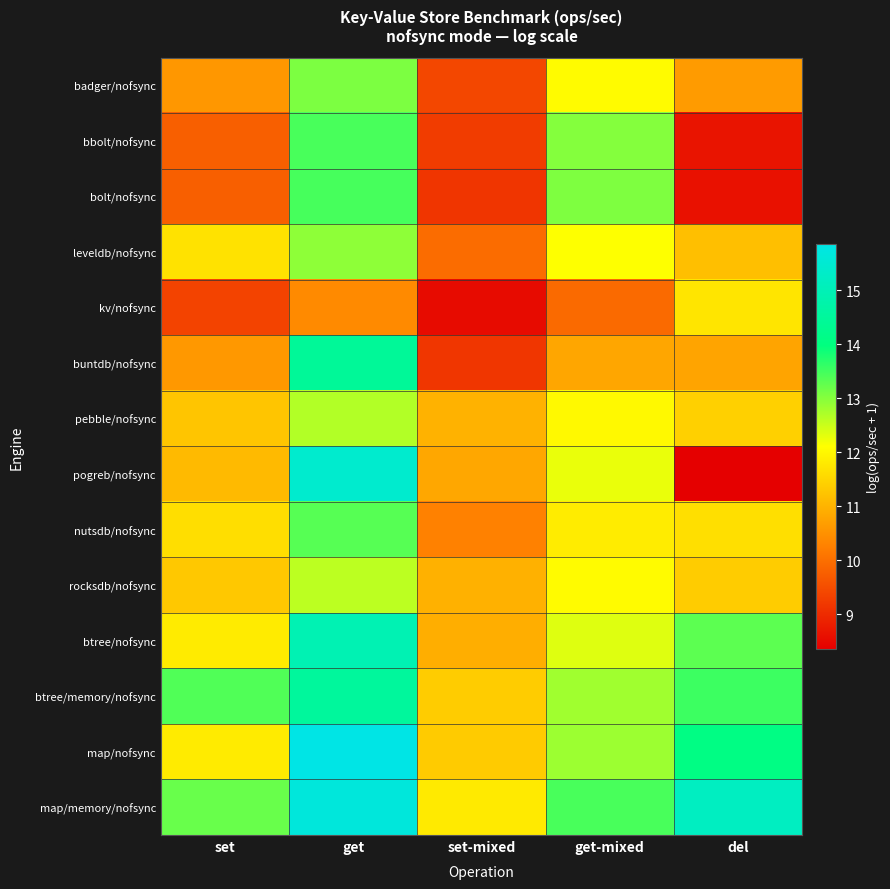

At which category is the sum across all series the highest?

get